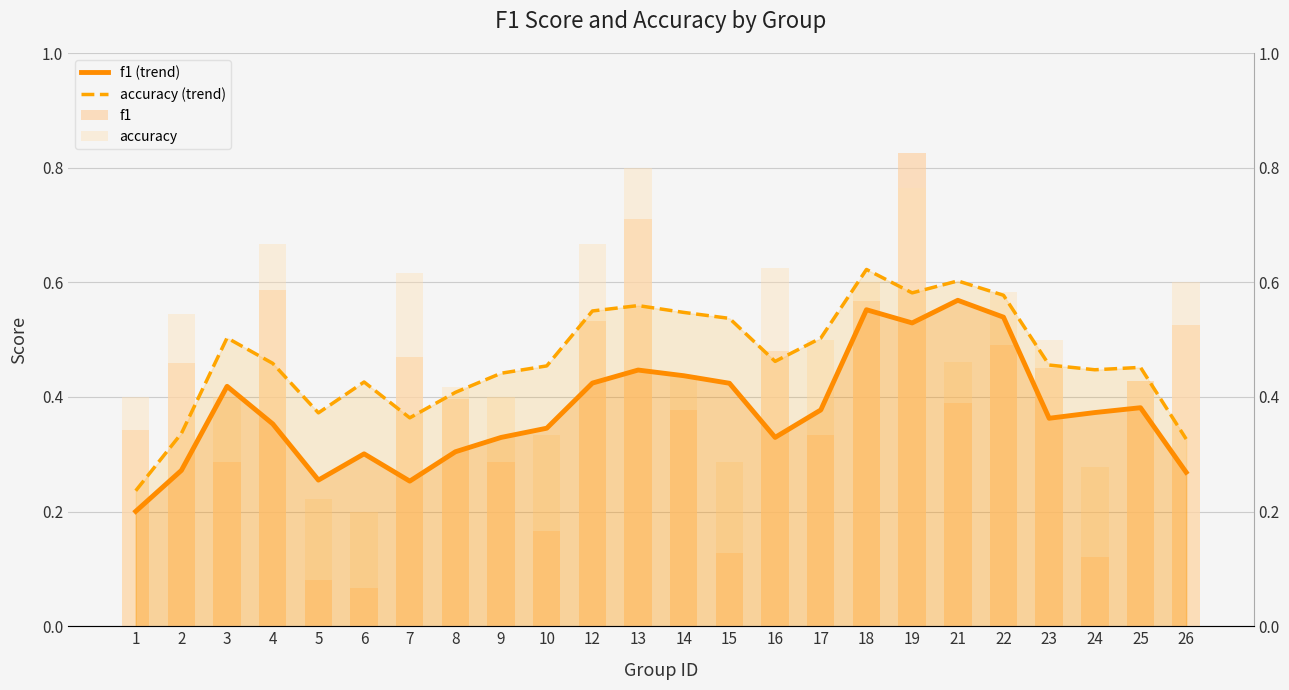

List the labels in order of accuracy value, smallest first.

6, 5, 24, 15, 10, 1, 3, 9, 8, 25, 14, 21, 17, 23, 2, 22, 18, 26, 7, 16, 4, 12, 19, 13